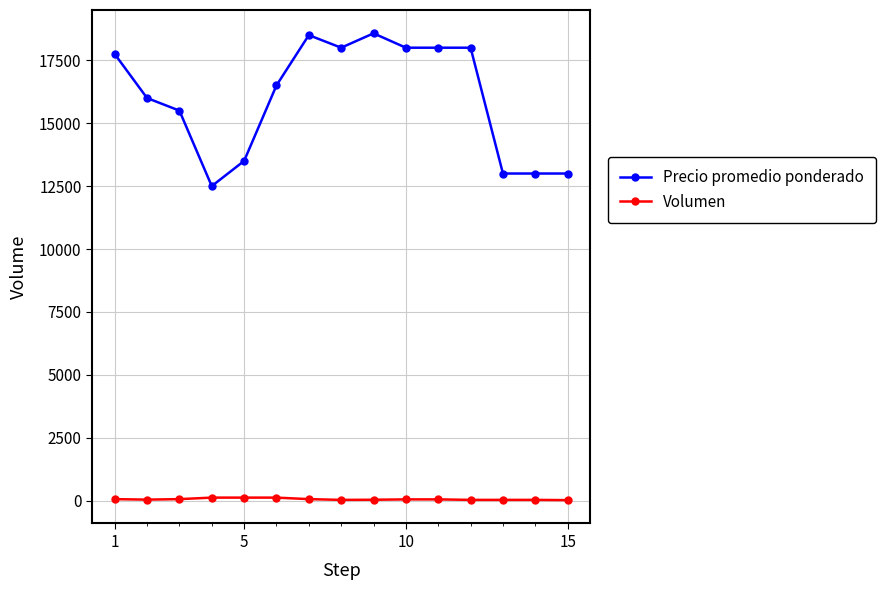

Is this an area chart (filled region under the line)?

No